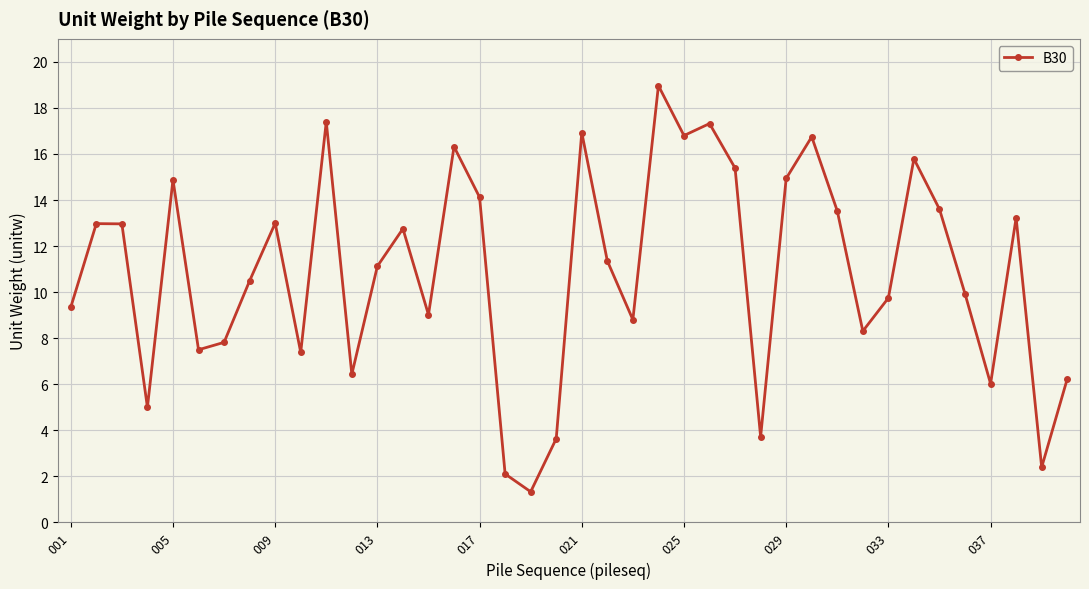

How many points are higher than both their immediate neighbors (excluding endpoints)?

12